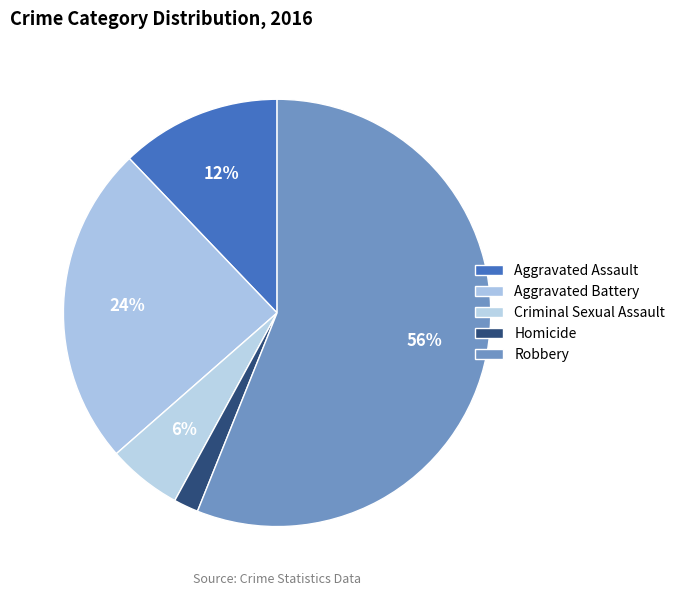

Which category has the smallest portion of the pie?

Homicide